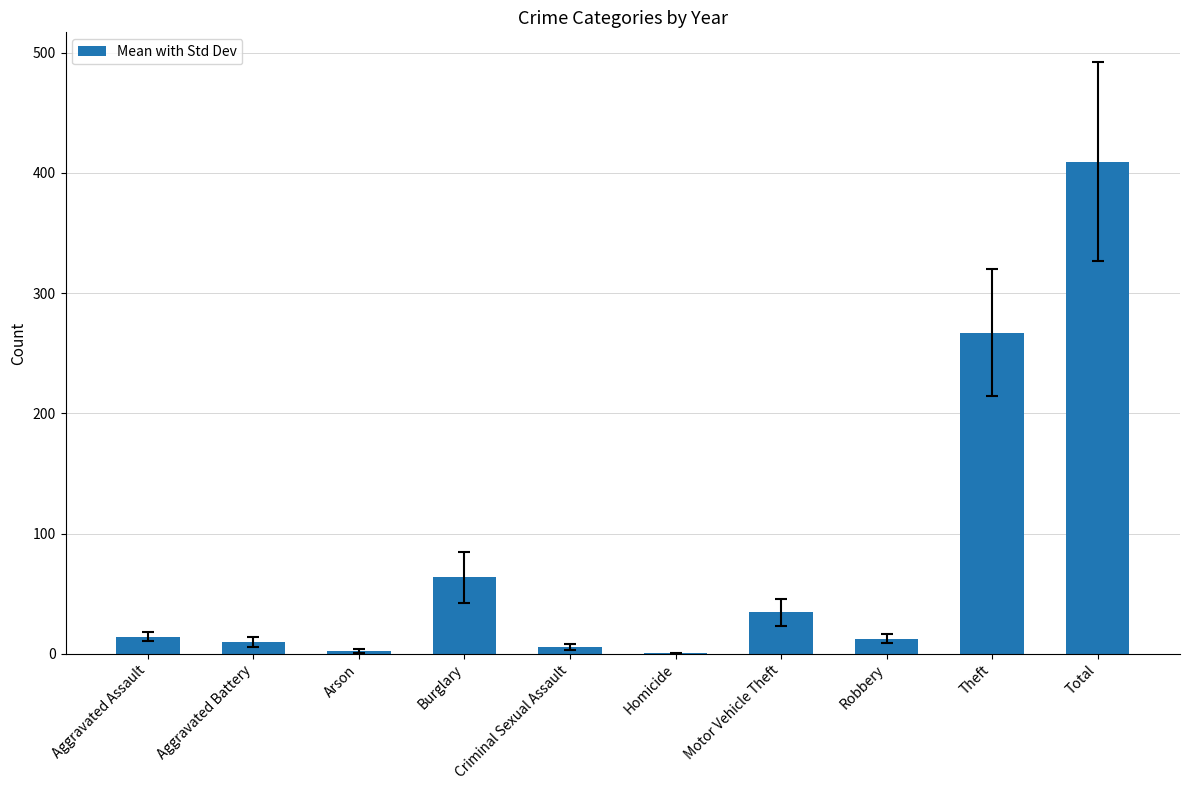

What is the sum of all values?

819.0